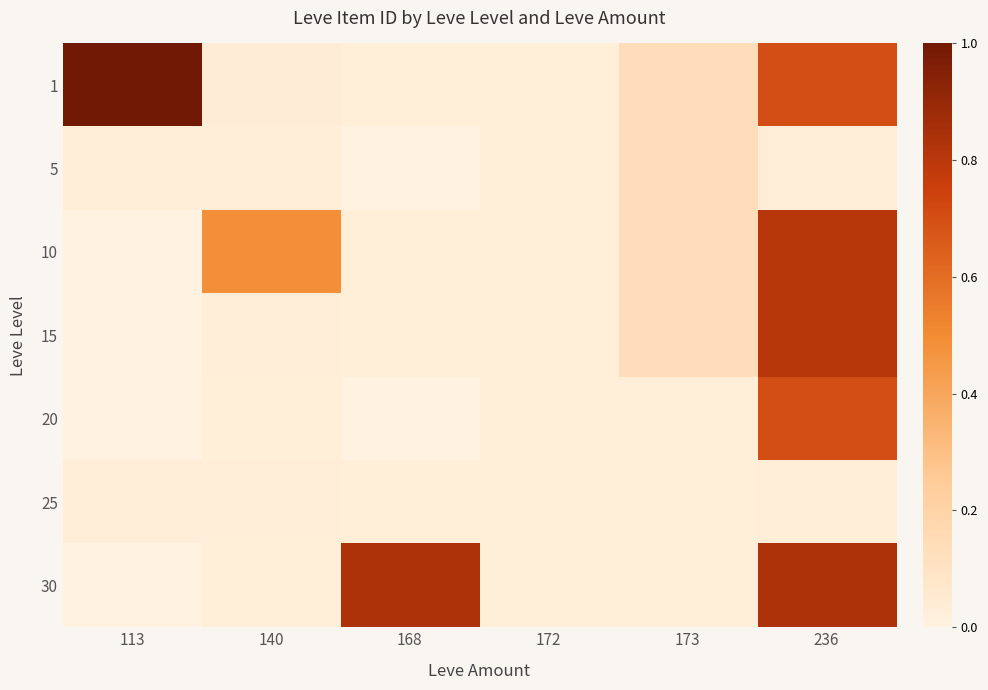

Reading left to right, list all the values displayed in this chart.

1: 113=1.0	140=0.0	168=0.0	172=0.0	173=0.1	236=0.7
5: 113=0.0	140=0.0	168=0.0	172=0.0	173=0.1	236=0.0
10: 113=0.0	140=0.5	168=0.0	172=0.0	173=0.1	236=0.8
15: 113=0.0	140=0.0	168=0.0	172=0.0	173=0.1	236=0.8
20: 113=0.0	140=0.0	168=0.0	172=0.0	173=0.0	236=0.7
25: 113=0.0	140=0.0	168=0.0	172=0.0	173=0.0	236=0.0
30: 113=0.0	140=0.0	168=0.8	172=0.0	173=0.0	236=0.8